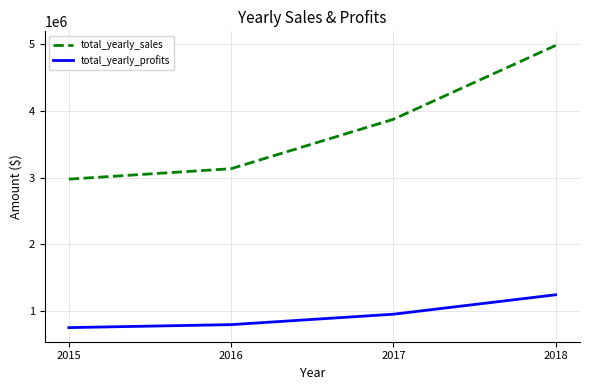

What is the lowest value of the total_yearly_sales series?

2975599.0